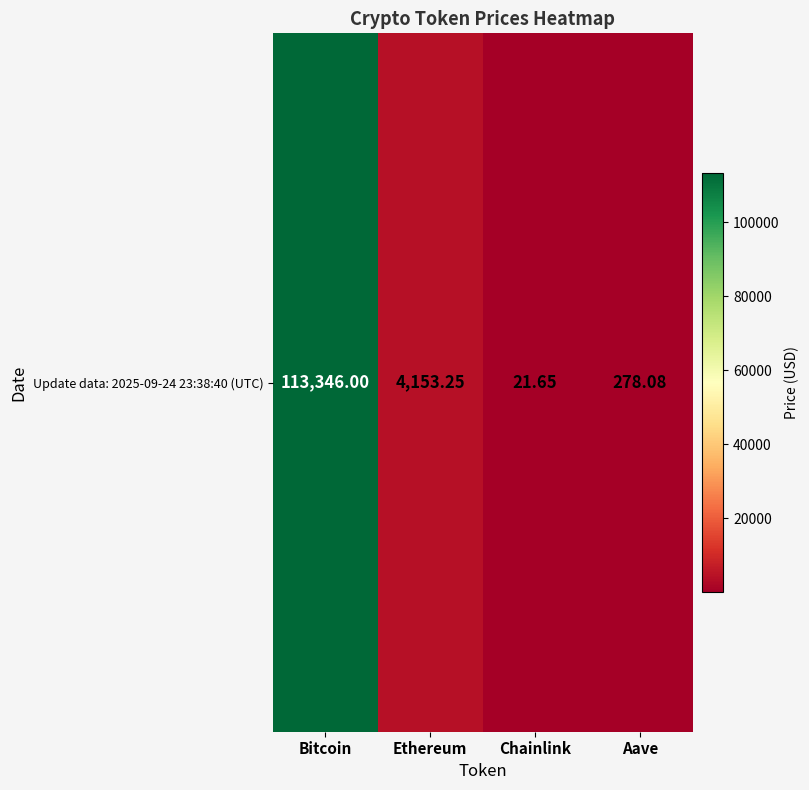

List the labels in order of value, smallest first.

Chainlink, Aave, Ethereum, Bitcoin